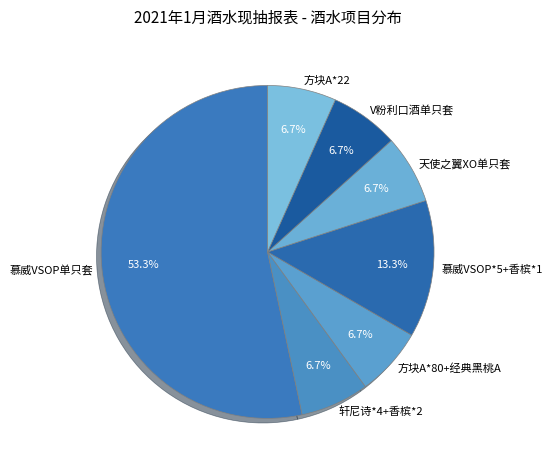

Is it true that V粉利口酒单只套 is 1% of the pie?

False